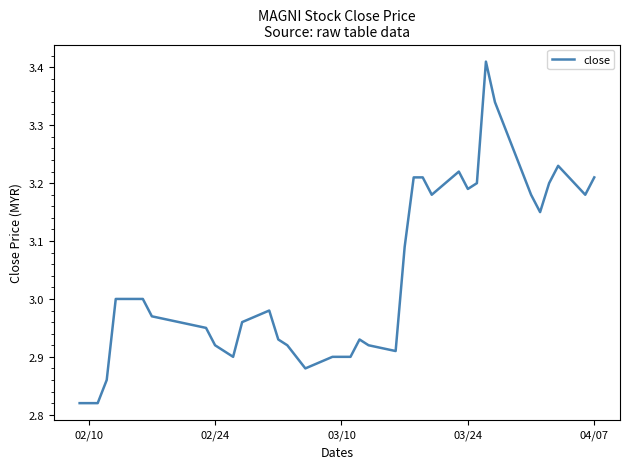

Which label corresponds to the smallest value in the chart?

02/10